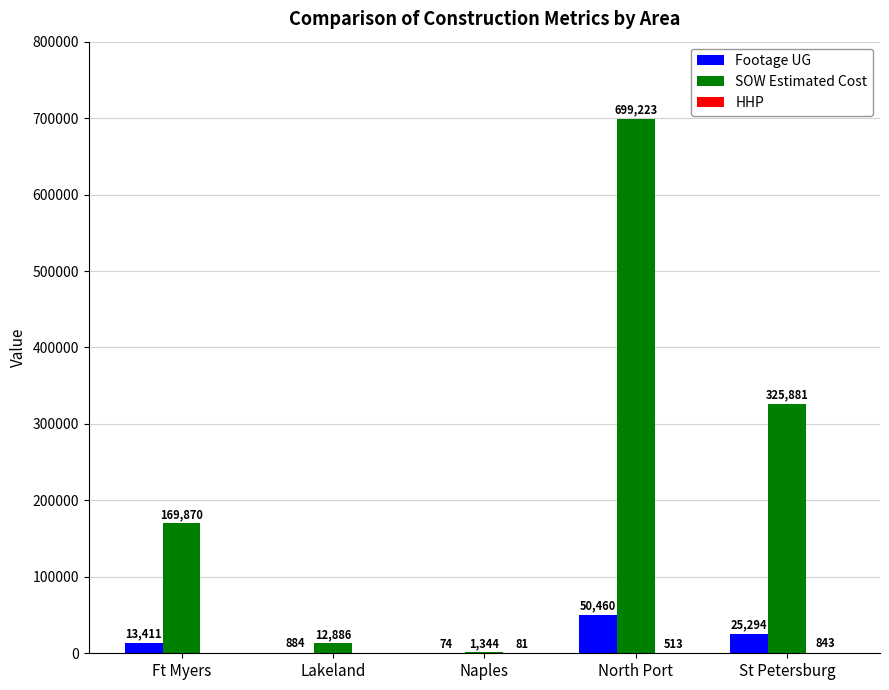

At which label is Footage UG closest to 25267?

St Petersburg